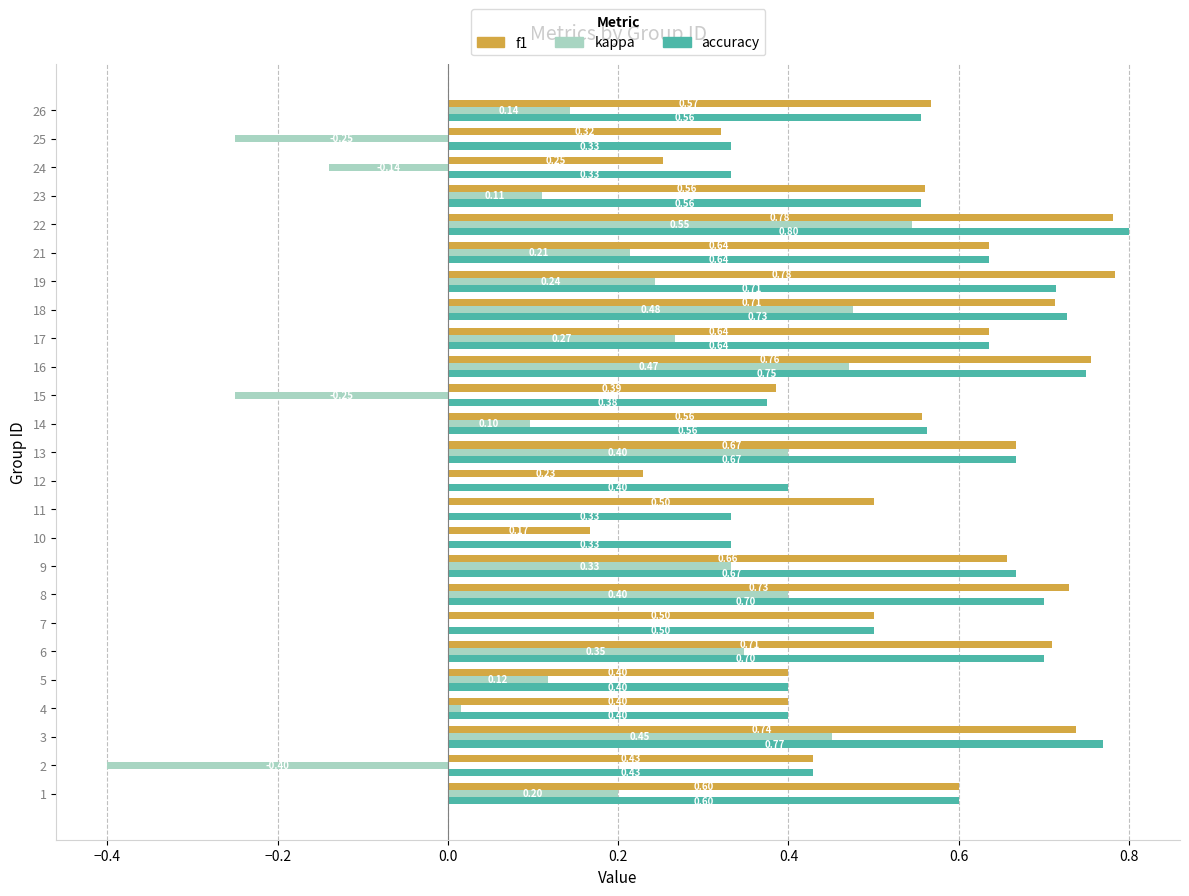

What is the sum of all accuracy values?

13.9